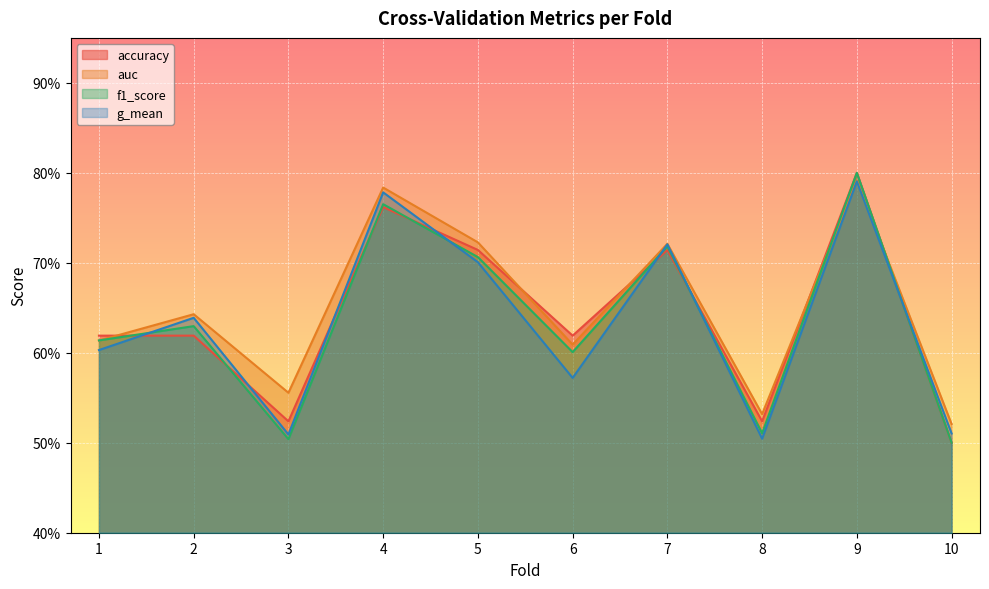

Which series has the largest range (max minus min)?

accuracy